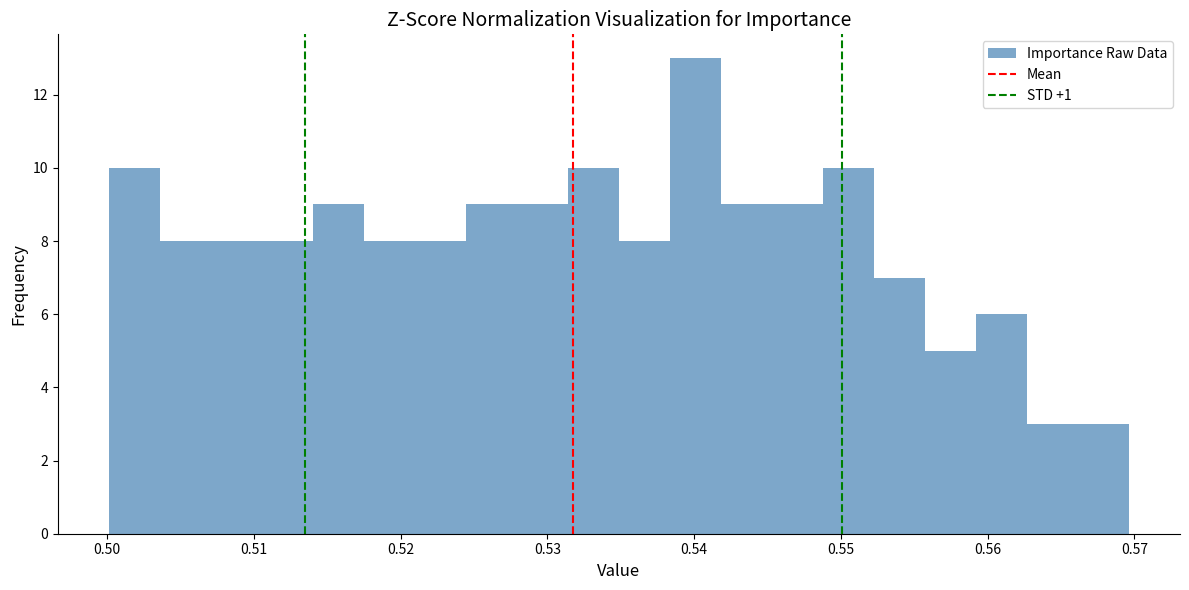

Around what value on the x-axis is the tallest bar? Give the approximate position of its centre, as read against the axis.

0.540